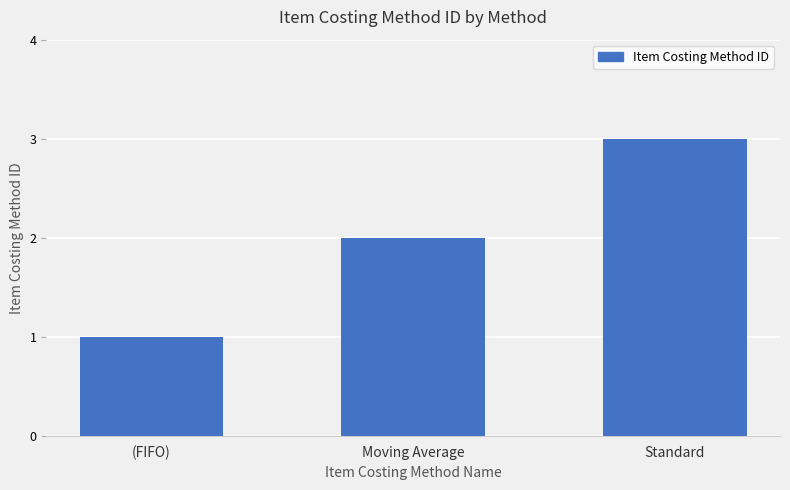

How many data points does each series have?

3